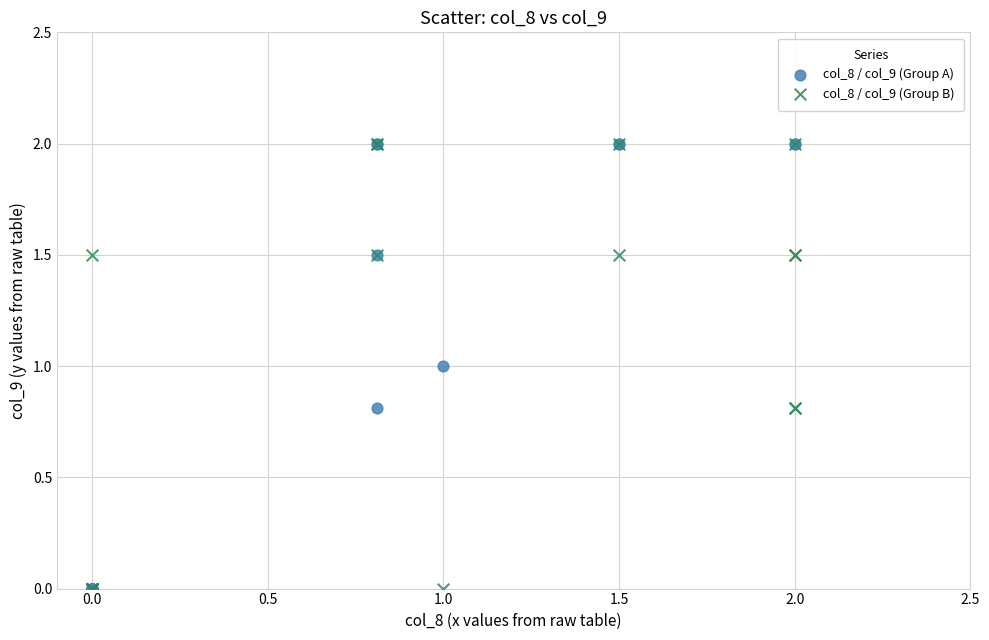

What are all the series names shown in the legend?

col_8 / col_9 (Group A), col_8 / col_9 (Group B)